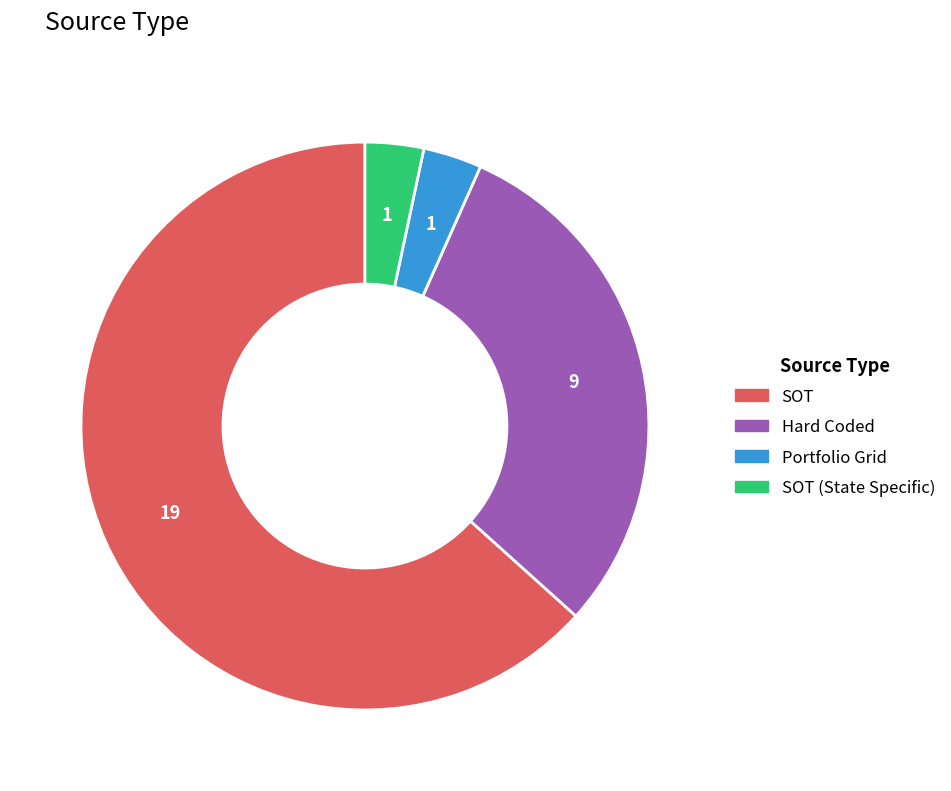

Does any single category account for the majority?

Yes